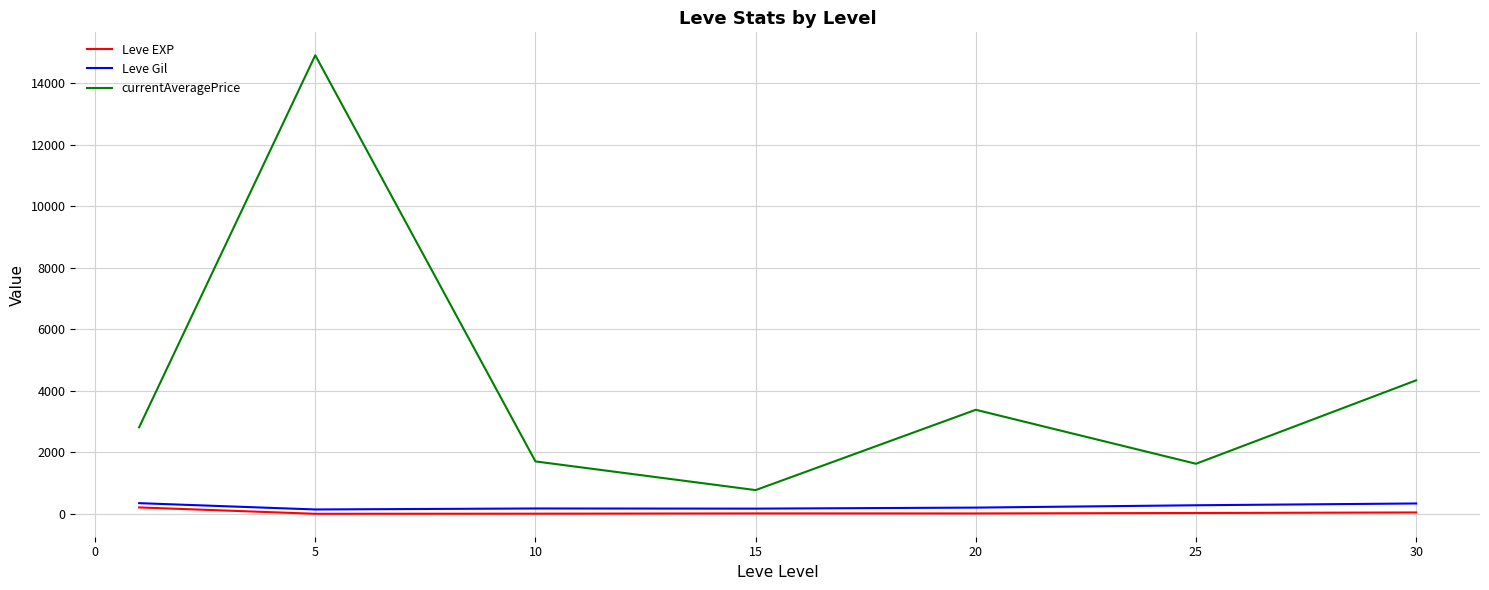

Which series has the largest range (max minus min)?

currentAveragePrice